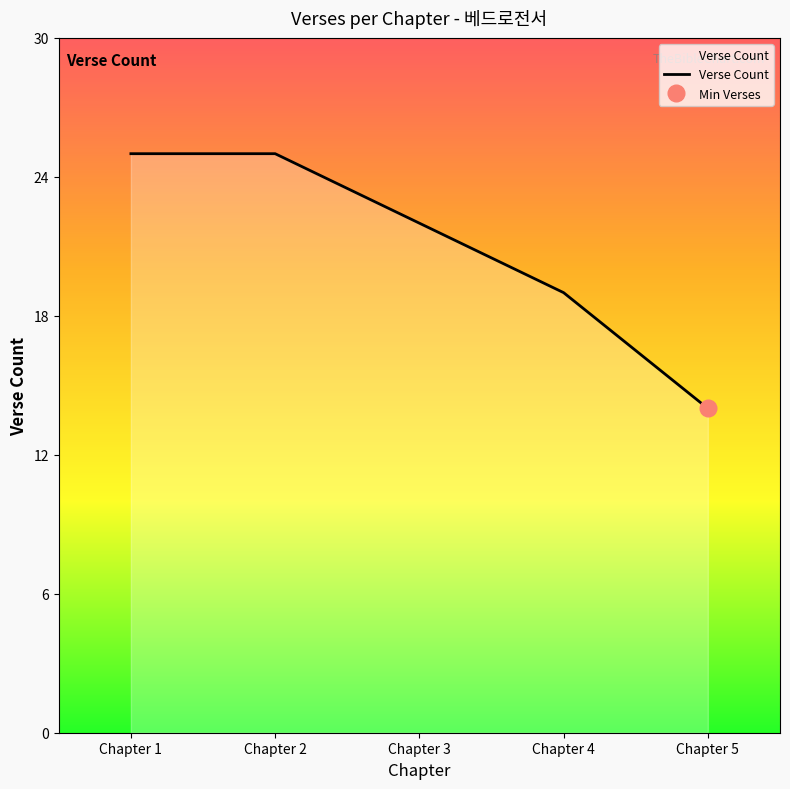

True or false: Verse Count has a value of 14 at Chapter 5.

True